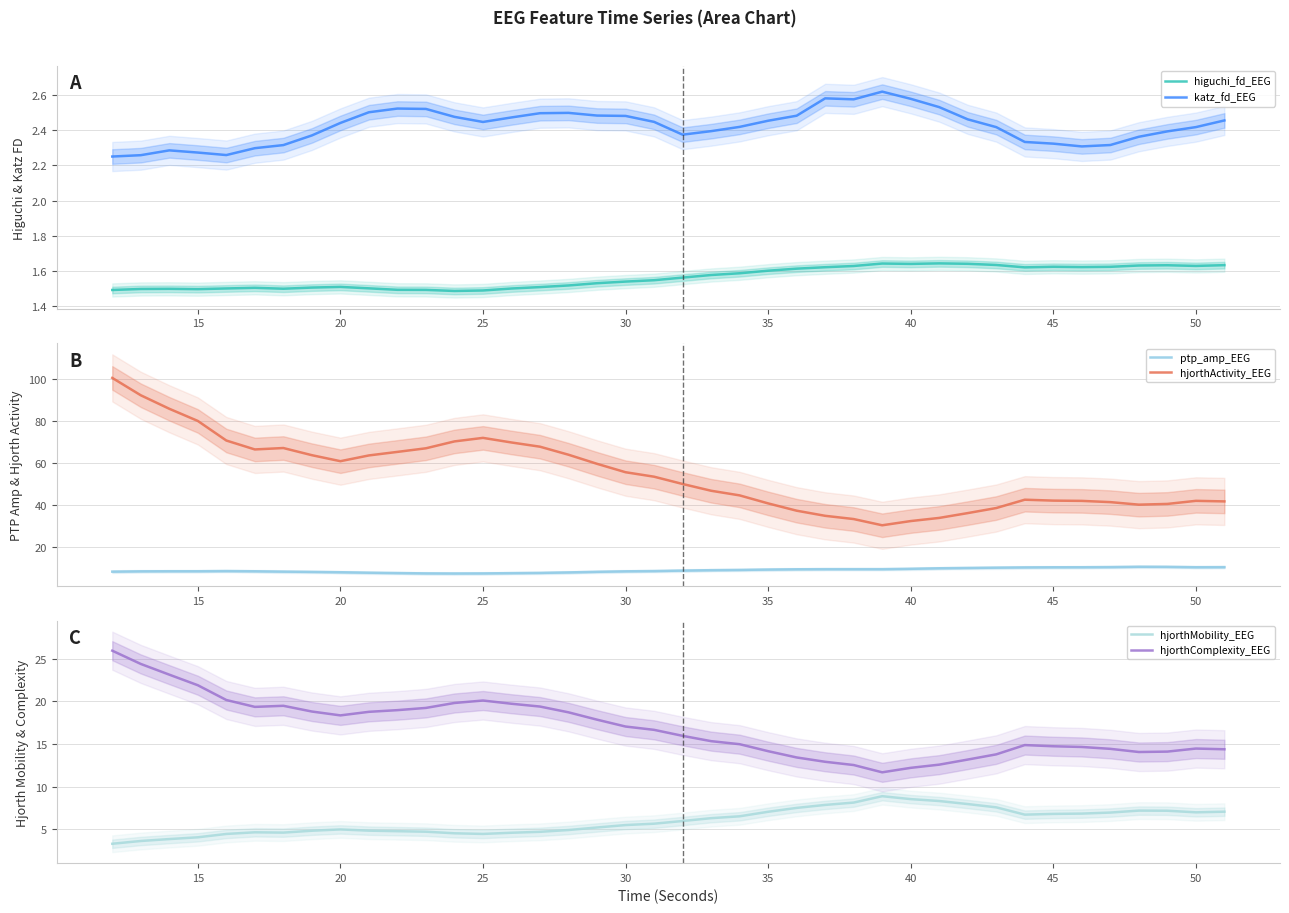

Which series has the largest total across all categories?

hjorthActivity_EEG